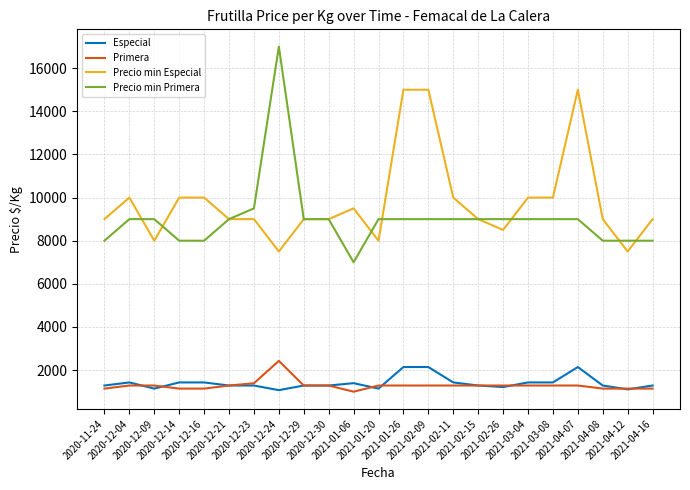

What is the minimum value shown in the chart?

1000